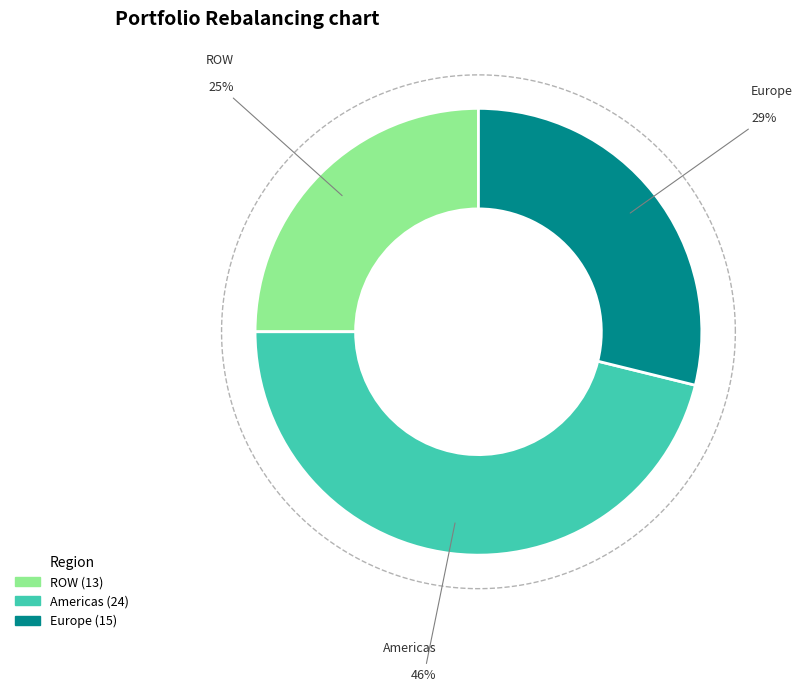

What is the ratio of the value at Europe to the value at ROW?

1.2